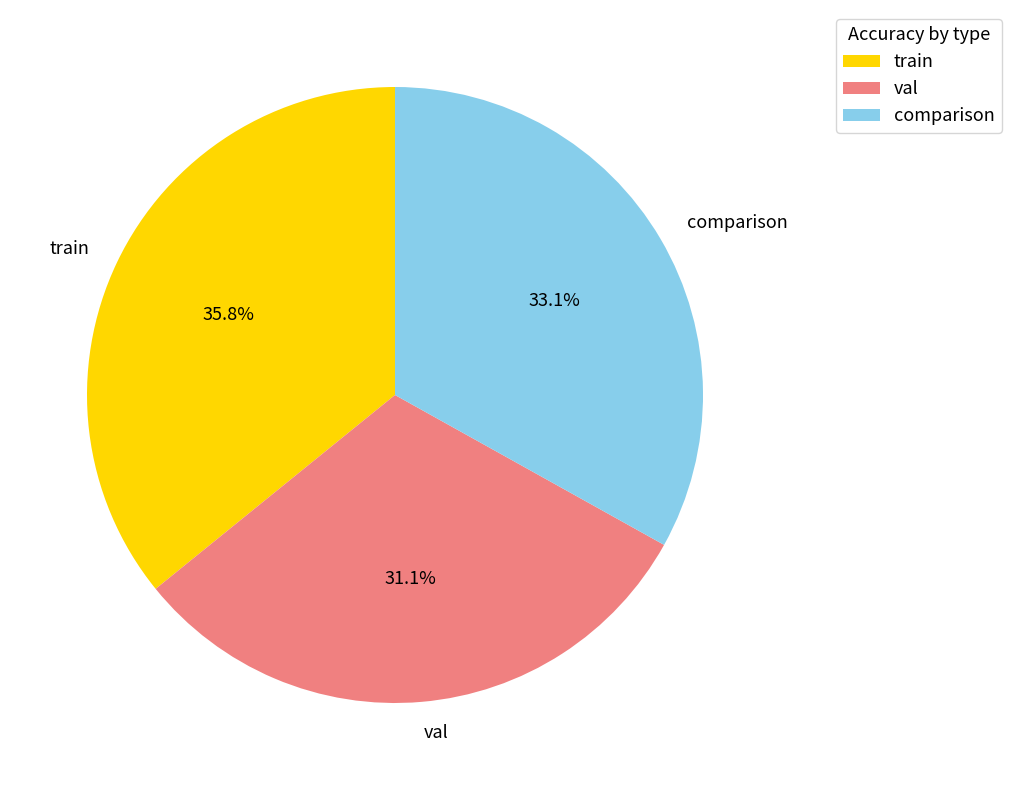

Combined, do val and comparison account for over 50%?

Yes